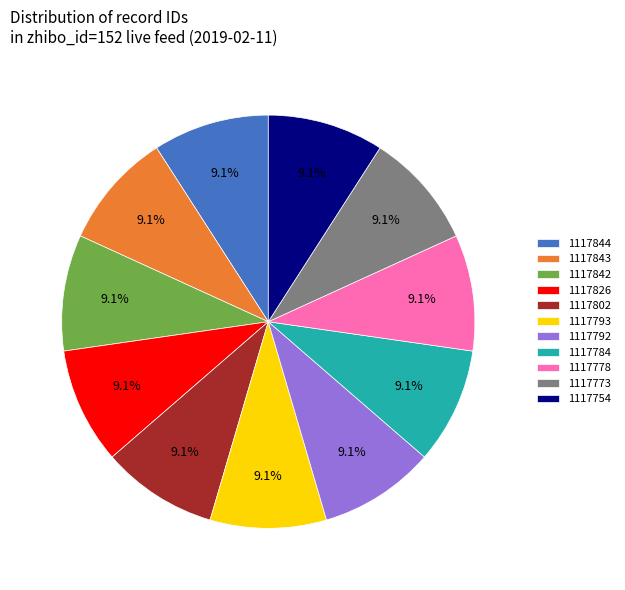

To the nearest percent, what is the combined percentage of 1117793 and 1117784?

18%